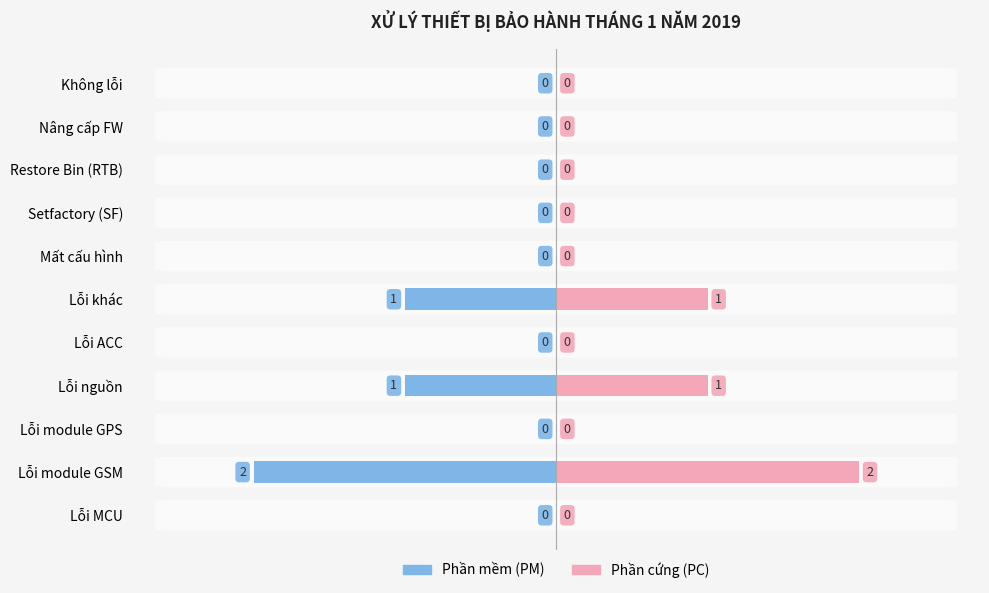

Which has a higher value, Lỗi module GSM or Lỗi ACC?

Lỗi ACC